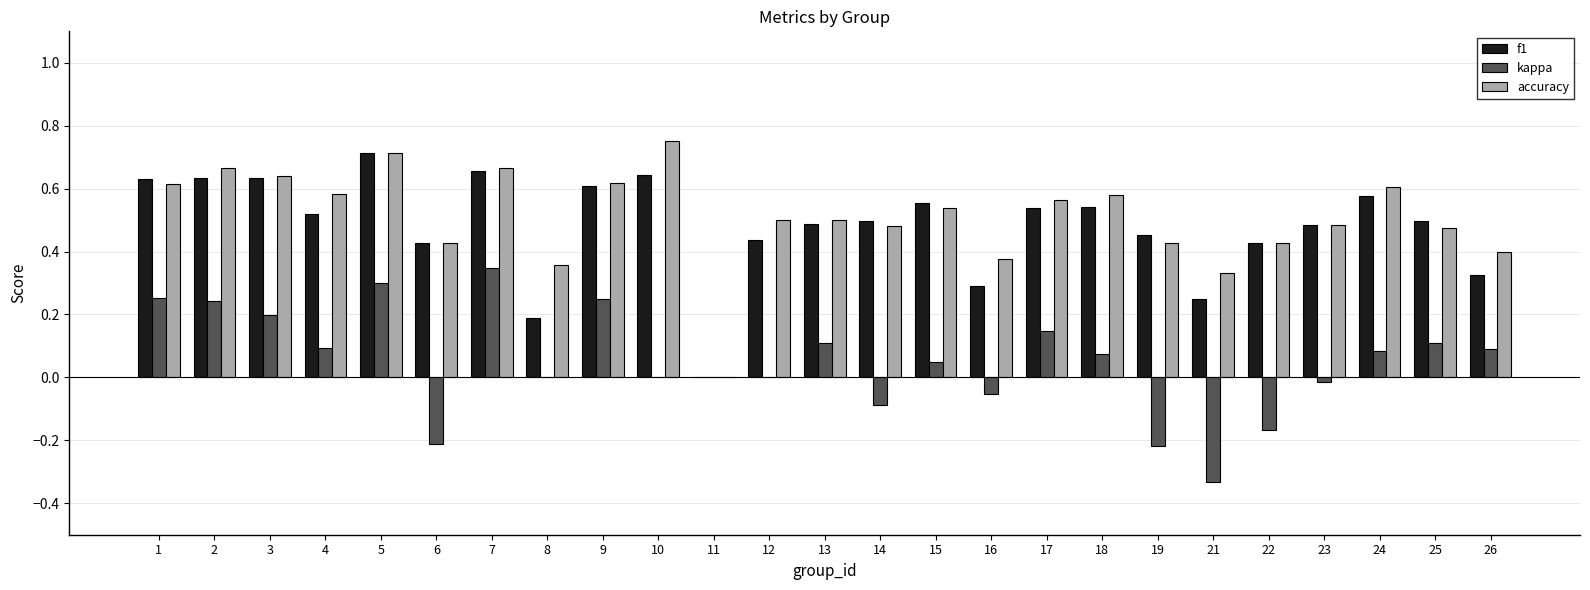

How many values in accuracy are above zero?

24